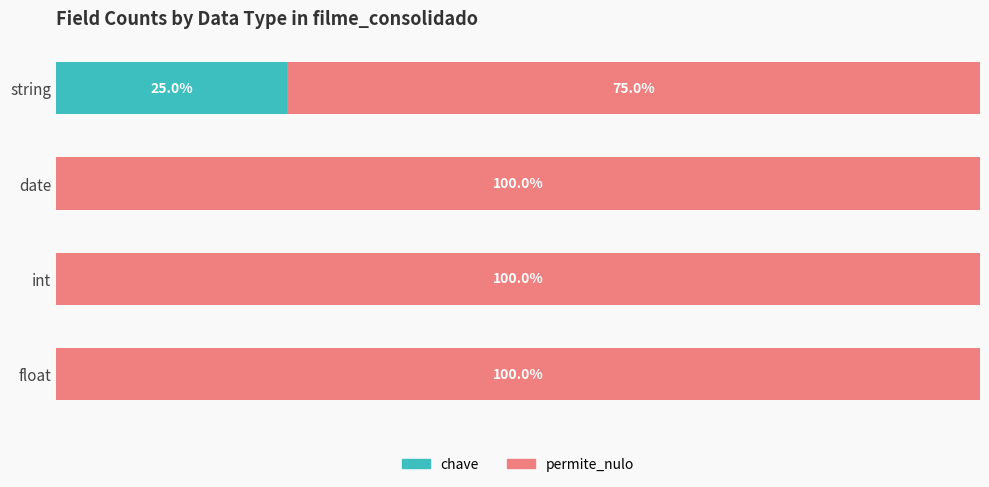

Which category has the highest value in the chave series?

string